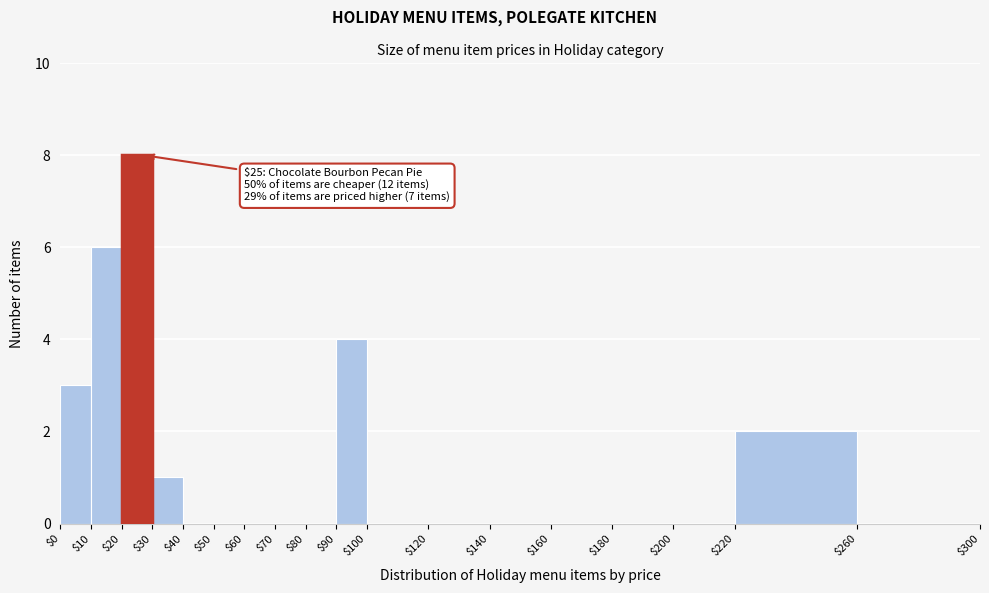

Over which range of the x-axis is the bar tallest?

$20 to $30